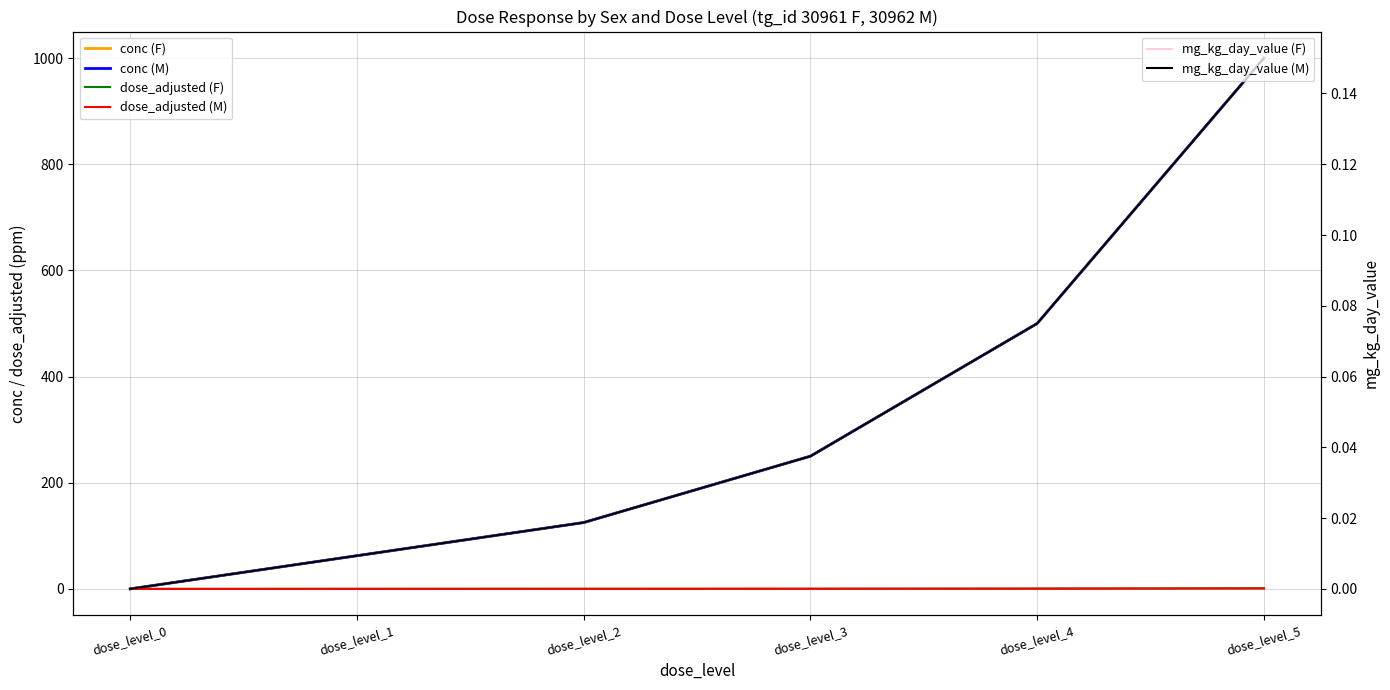

The dose_adjusted (F) series shows 0.2 at dose_level_2. True or false?

False